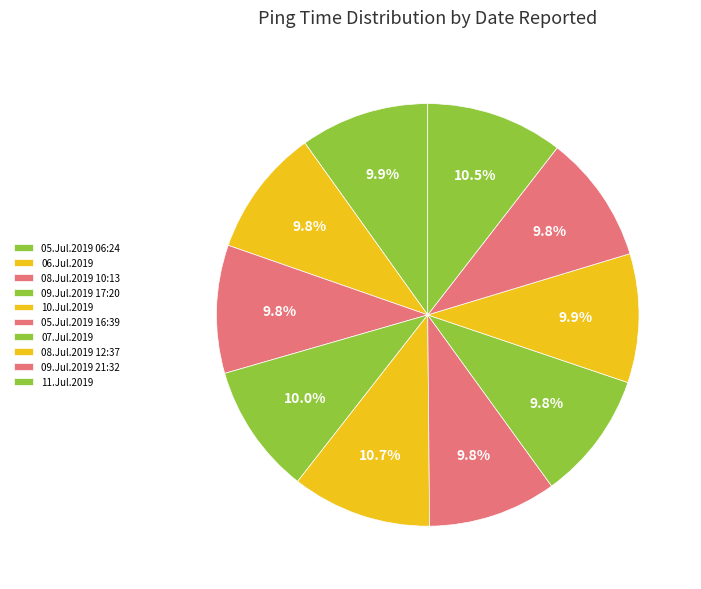

The 09.Jul.2019 21:32 slice represents 10% of the pie. True or false?

True